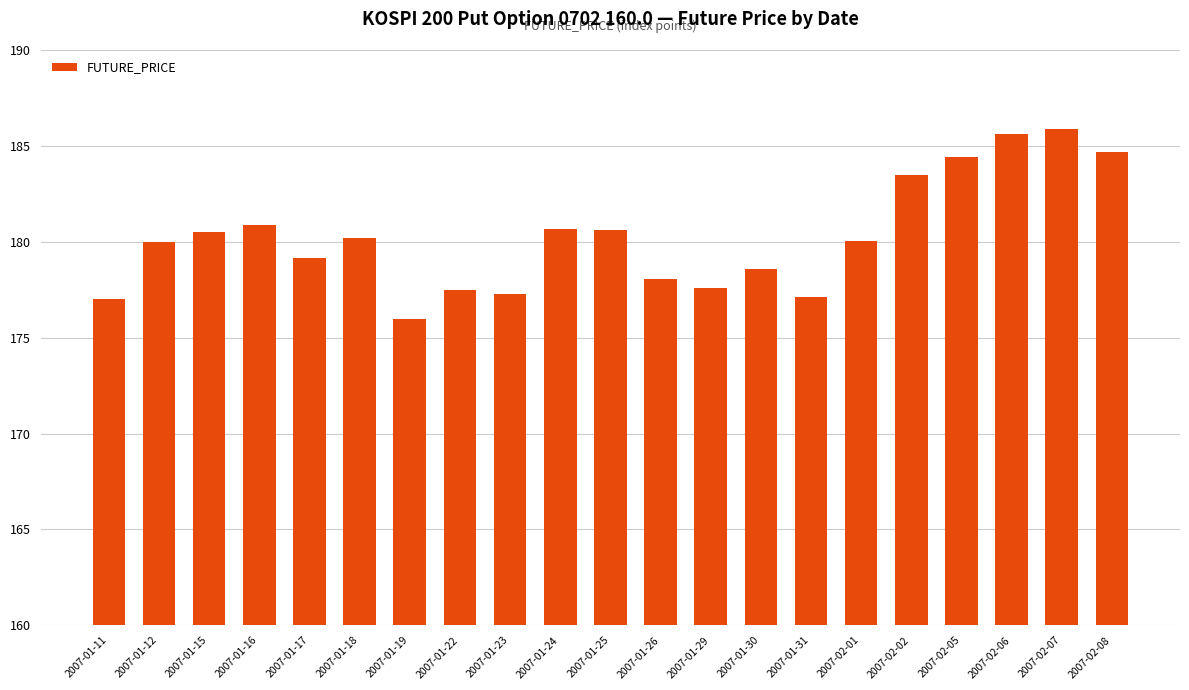

How many series are shown in this chart?

1